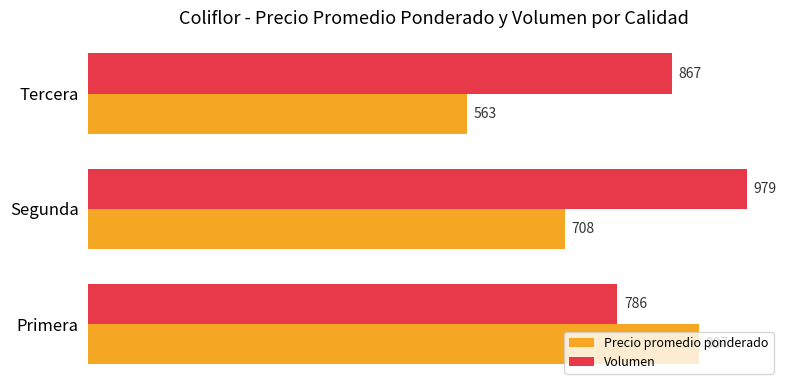

What are all the series names shown in the legend?

Precio promedio ponderado, Volumen